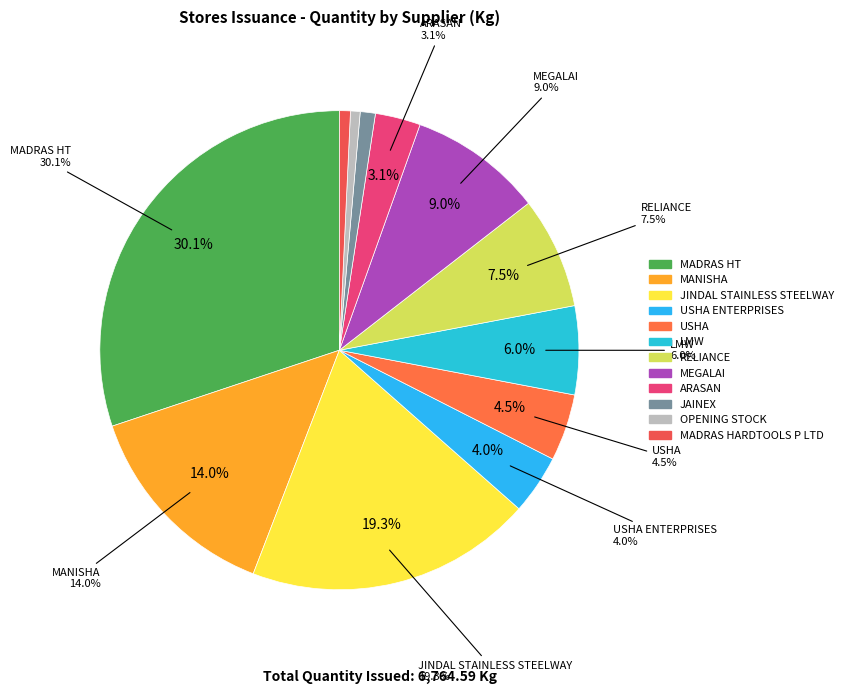

The MEGALAI slice represents 9% of the pie. True or false?

True